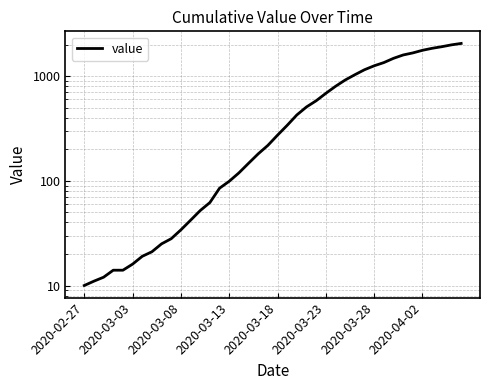

Which has a higher value, 21 or 17?

21